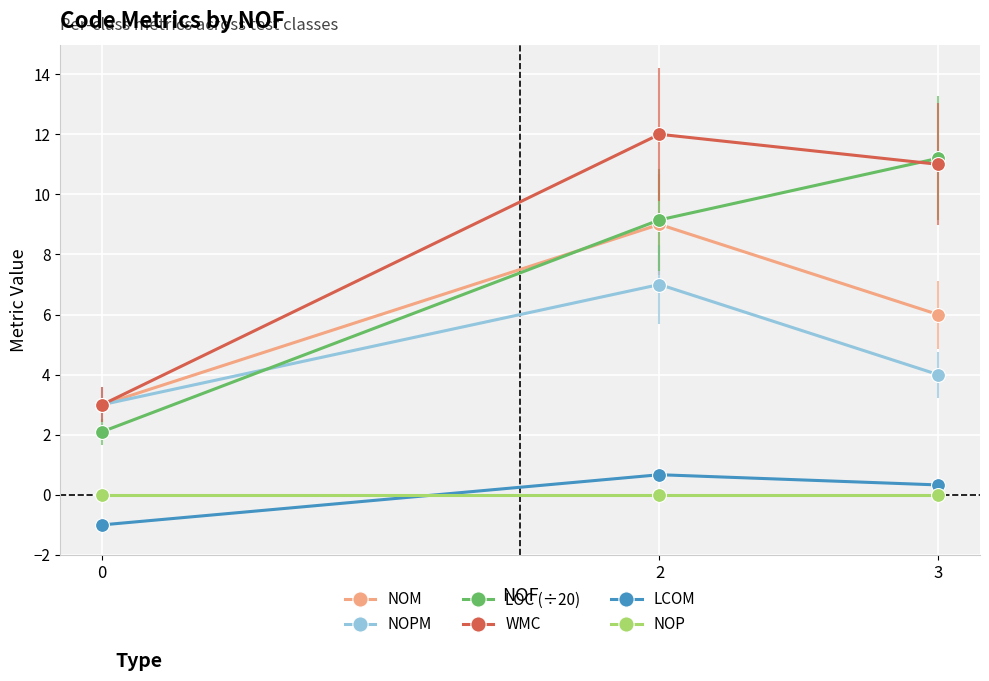

Which series has the largest total across all categories?

WMC